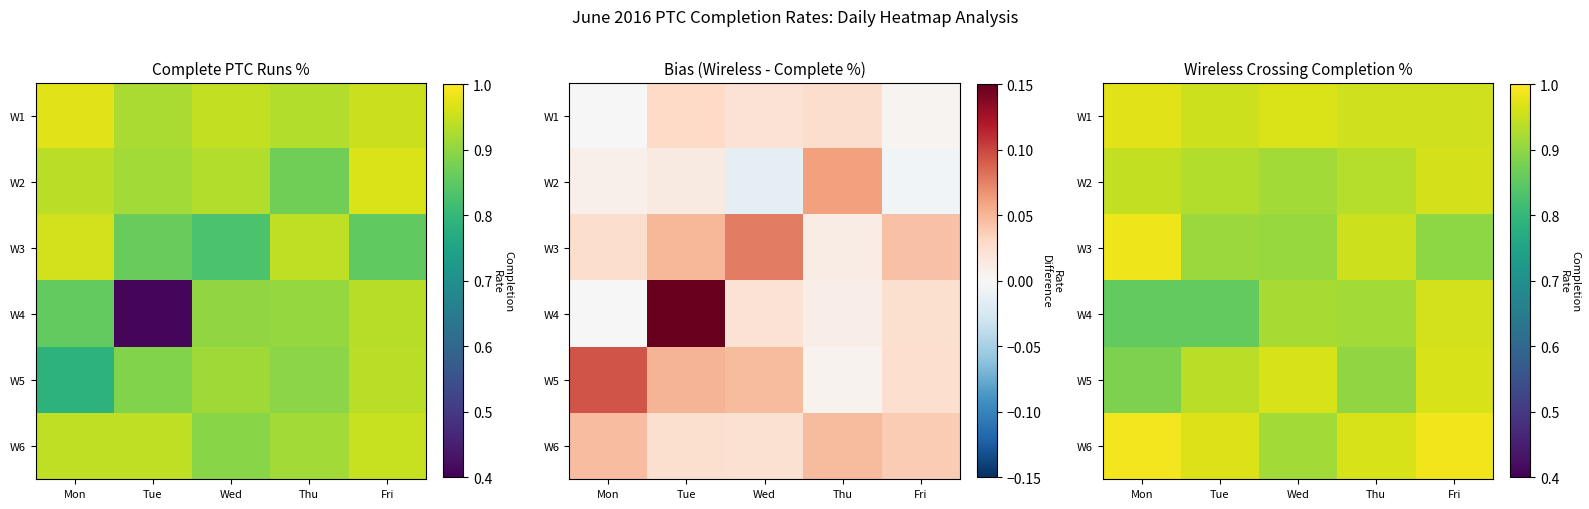

Rank the series at Mon from highest to lowest value.

W6, W3, W1, W2, W5, W4